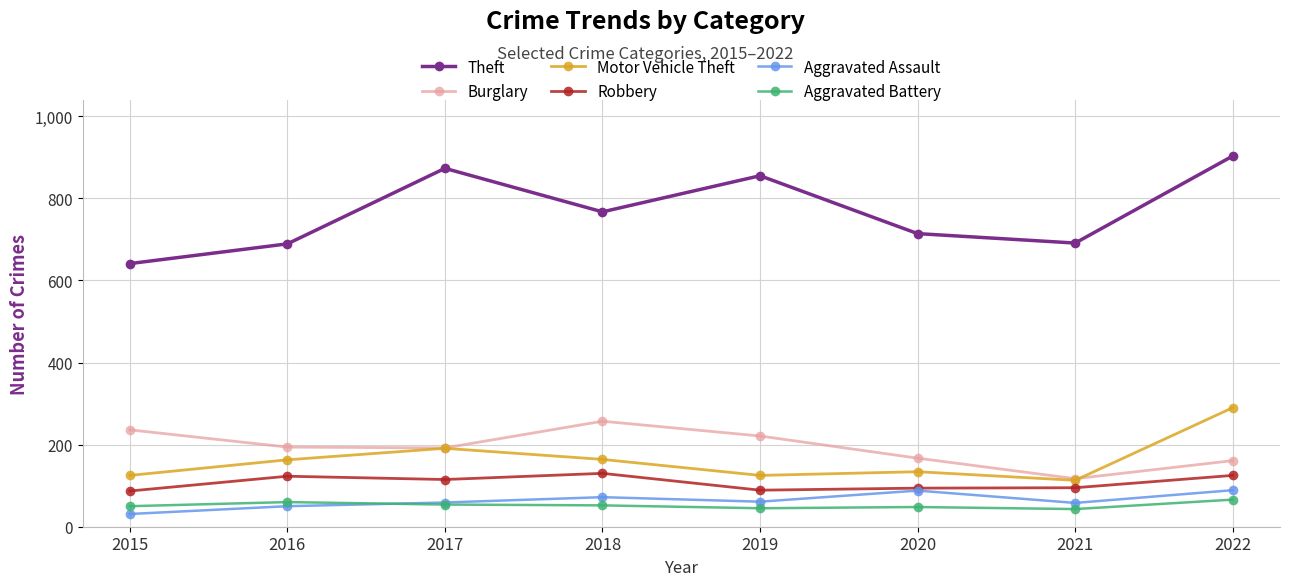

Where is the first local minimum for Theft?

2018